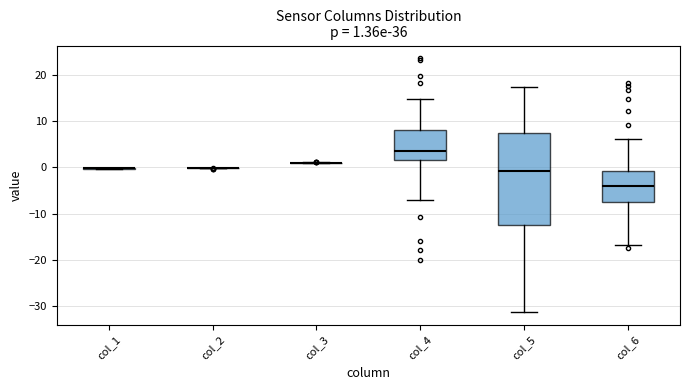

Comparing the boxes themselves (not the whiskers), which one is the tallest?

col_5